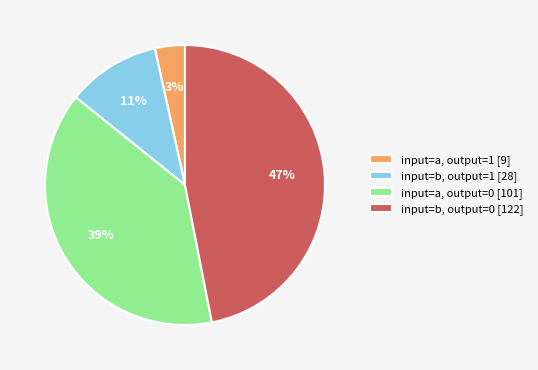

True or false: input=a, output=1 [9] accounts for 3% of the total.

True